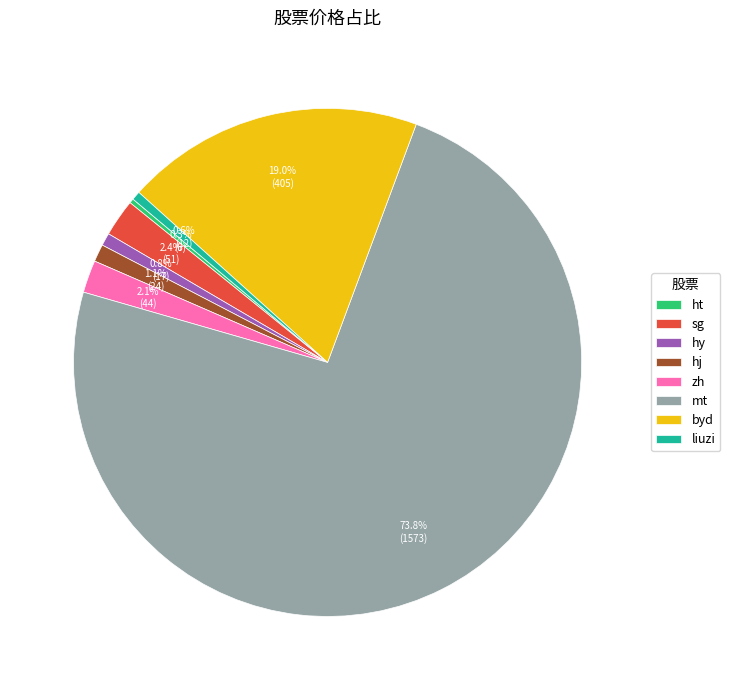

To the nearest percent, what percentage of the pie is hj?

1%